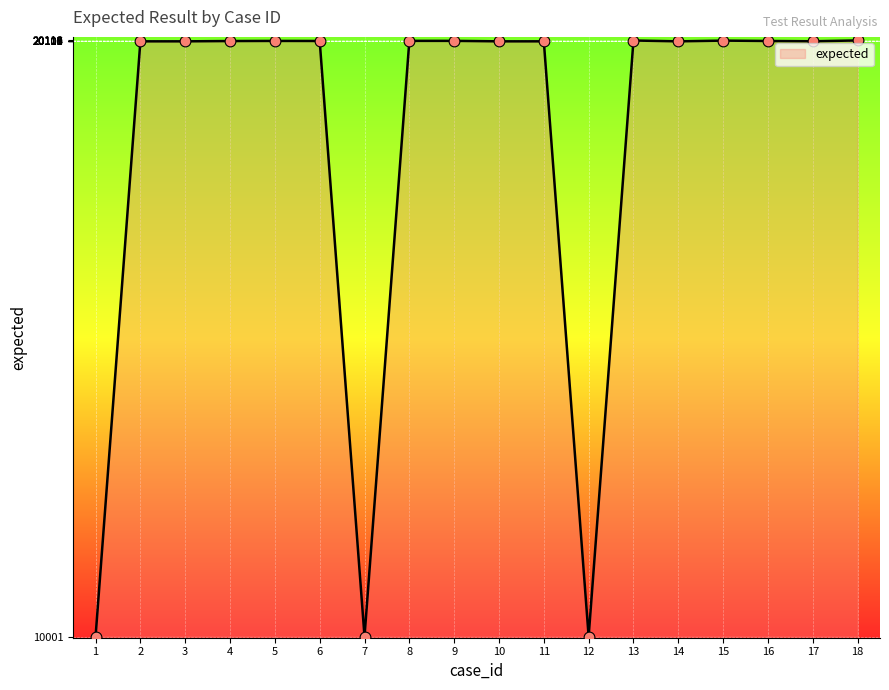

Approximately how many times larger is the value at 6 compared to 13?

1.0